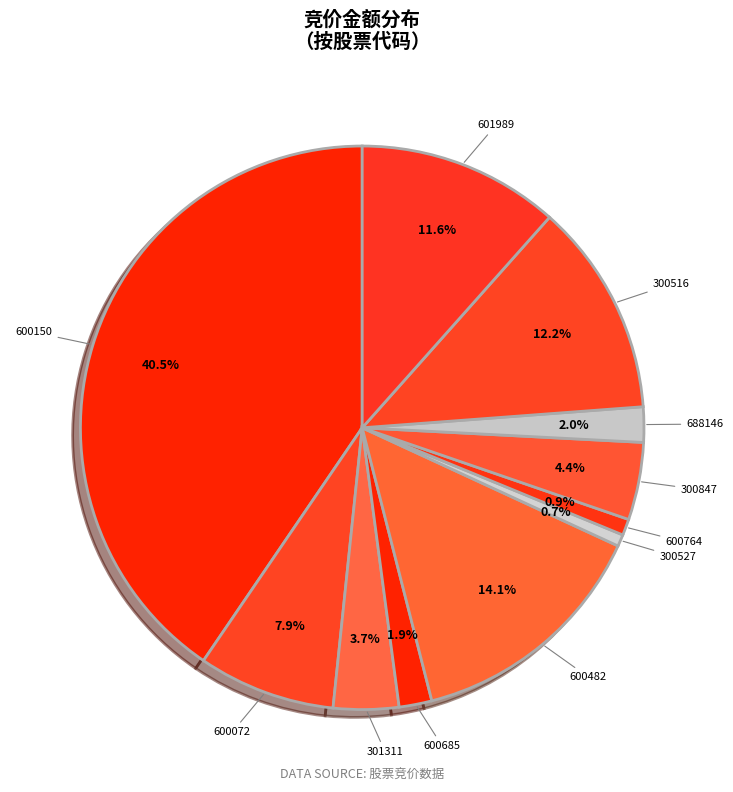

How many slices are in this pie chart?

11